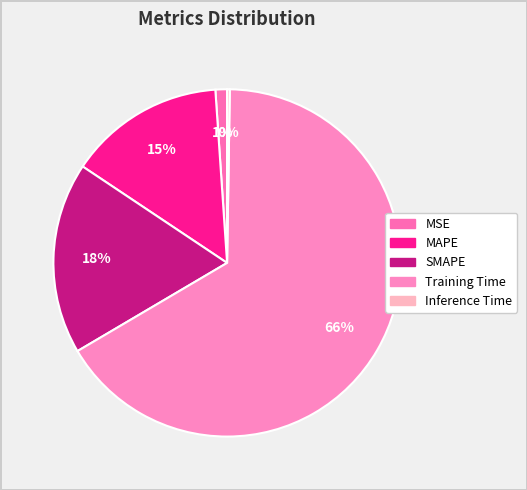

The Inference Time slice represents 0% of the pie. True or false?

True